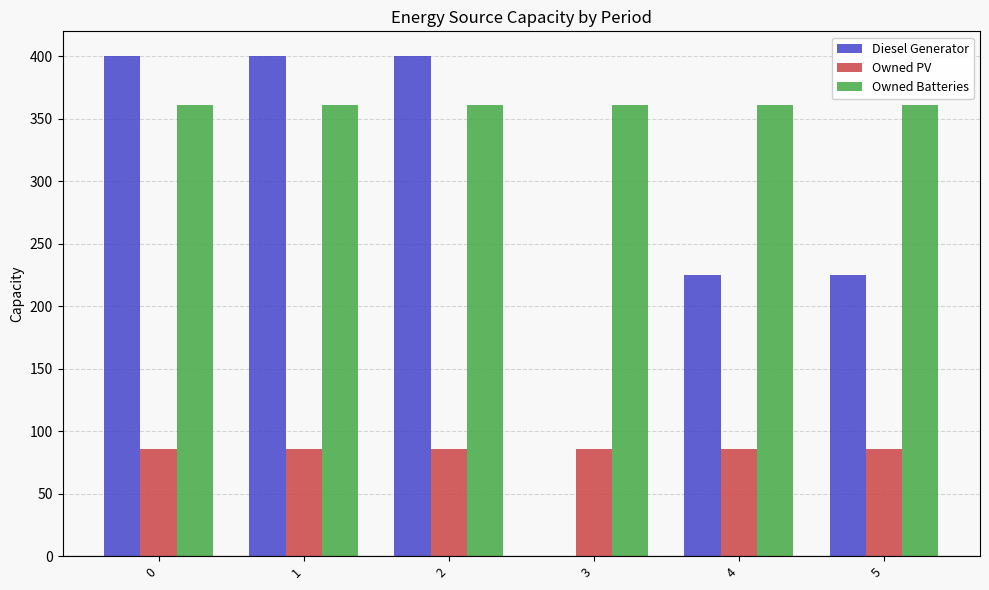

How many groups of bars are there?

6